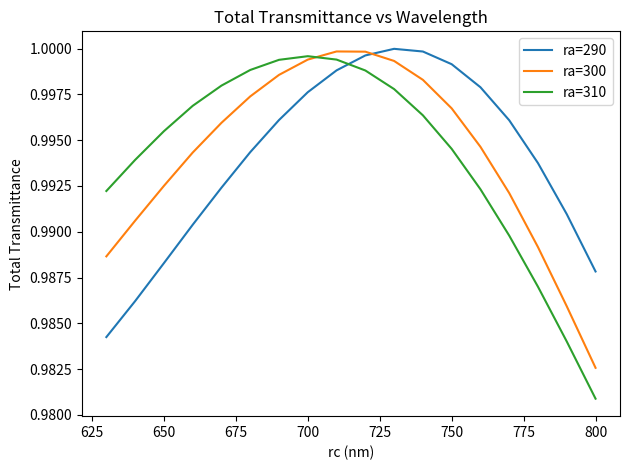

Which series has the largest range (max minus min)?

ra=310